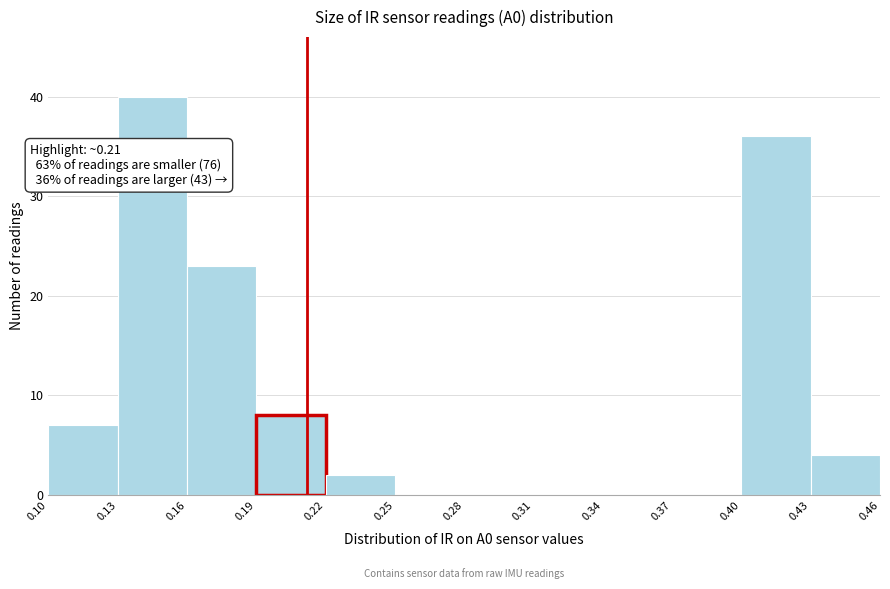

Over which range of the x-axis is the bar tallest?

0.13 to 0.16